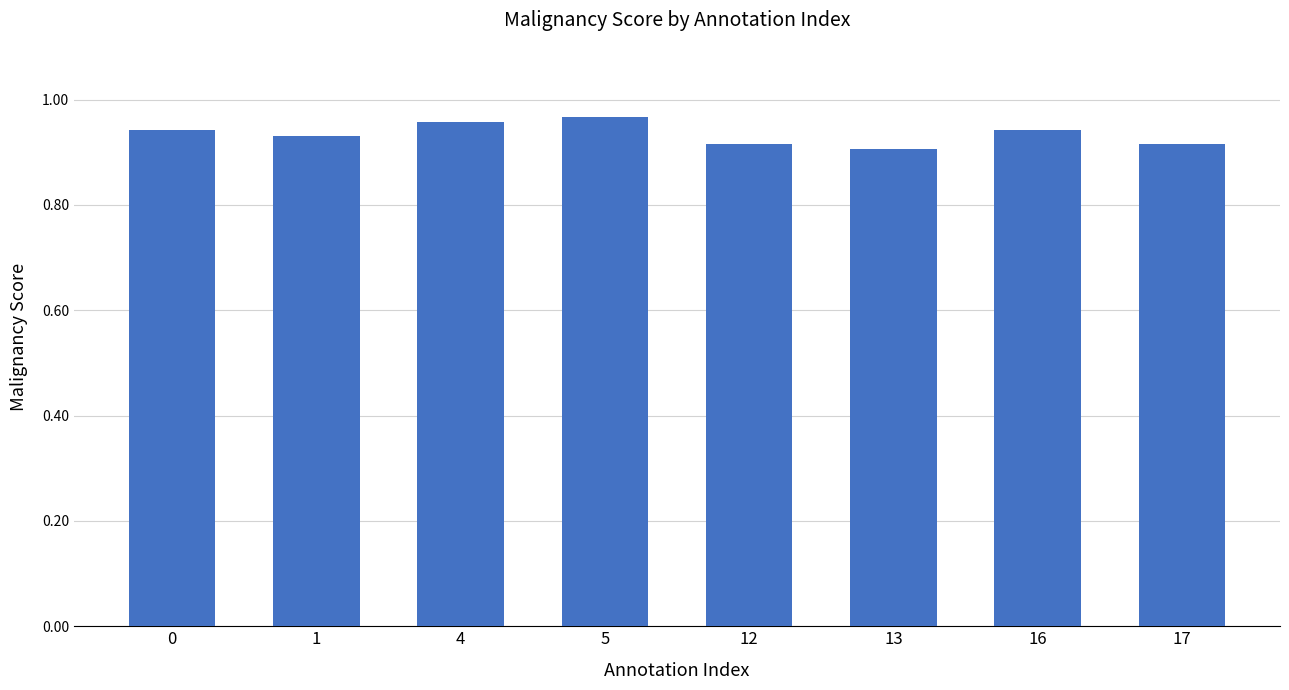

Is it true that the value at 12 is 0.2?

False